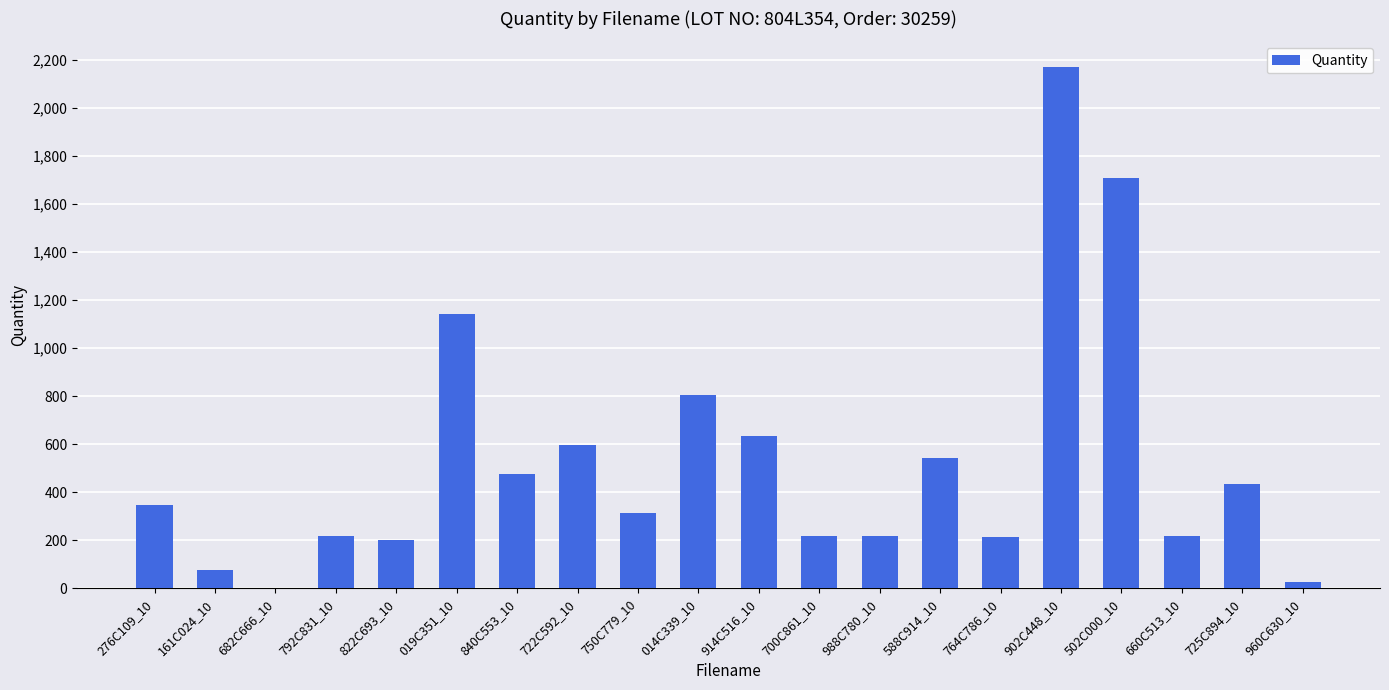

What is the greatest value displayed?

2169